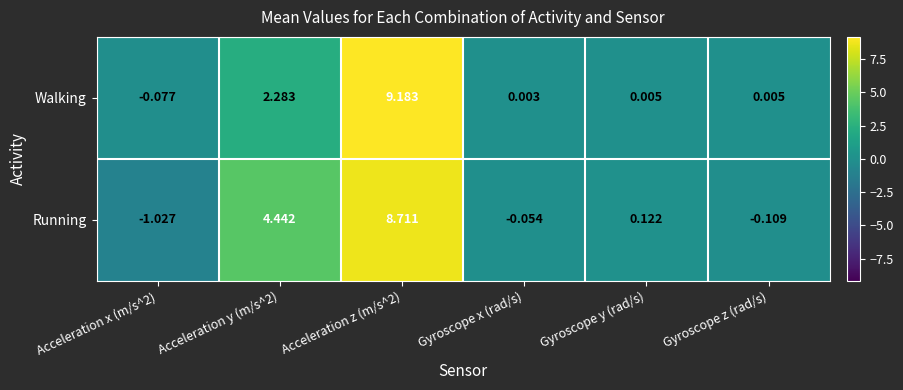

At Gyroscope x (rad/s), list the series in order from largest to smallest.

Walking, Running